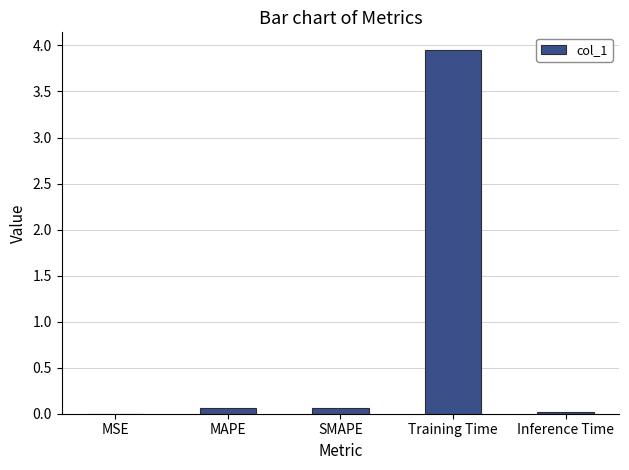

Between SMAPE and Training Time, which is larger?

Training Time